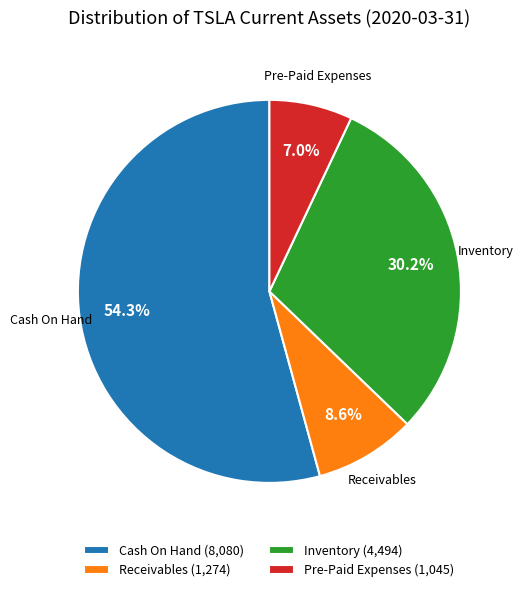

What is the largest slice in the pie chart?

Cash On Hand (8,080)